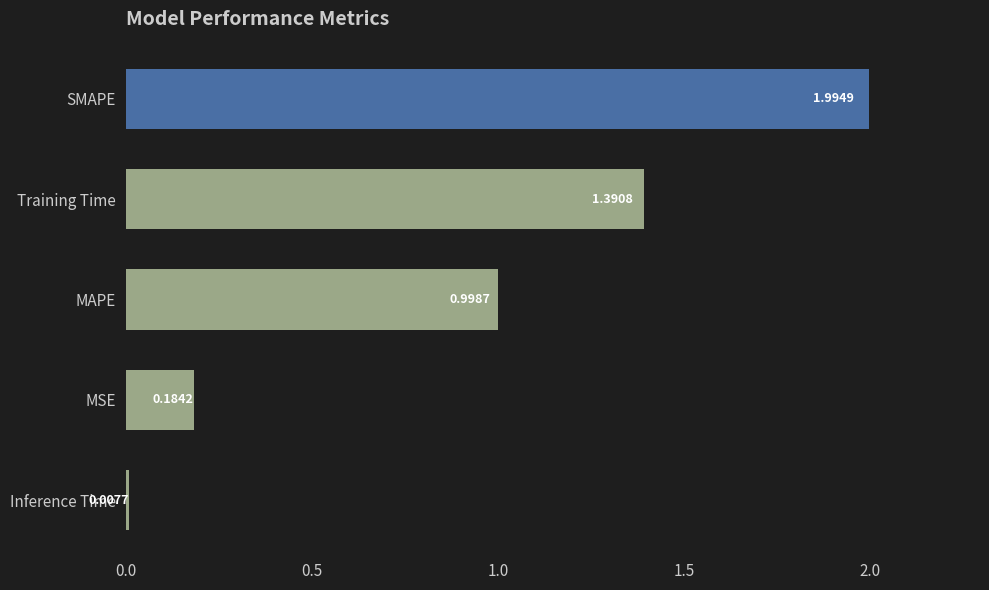

List the labels in order of value, smallest first.

Inference Time, MSE, MAPE, Training Time, SMAPE